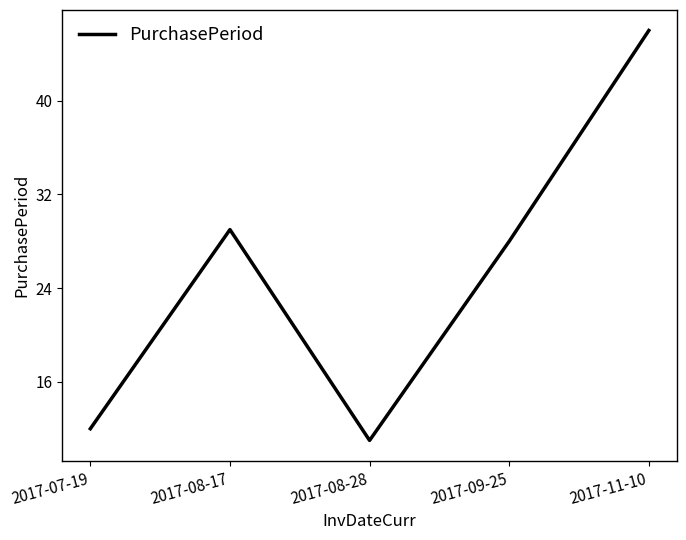

Which has a higher value, 2017-08-28 or 2017-07-19?

2017-07-19